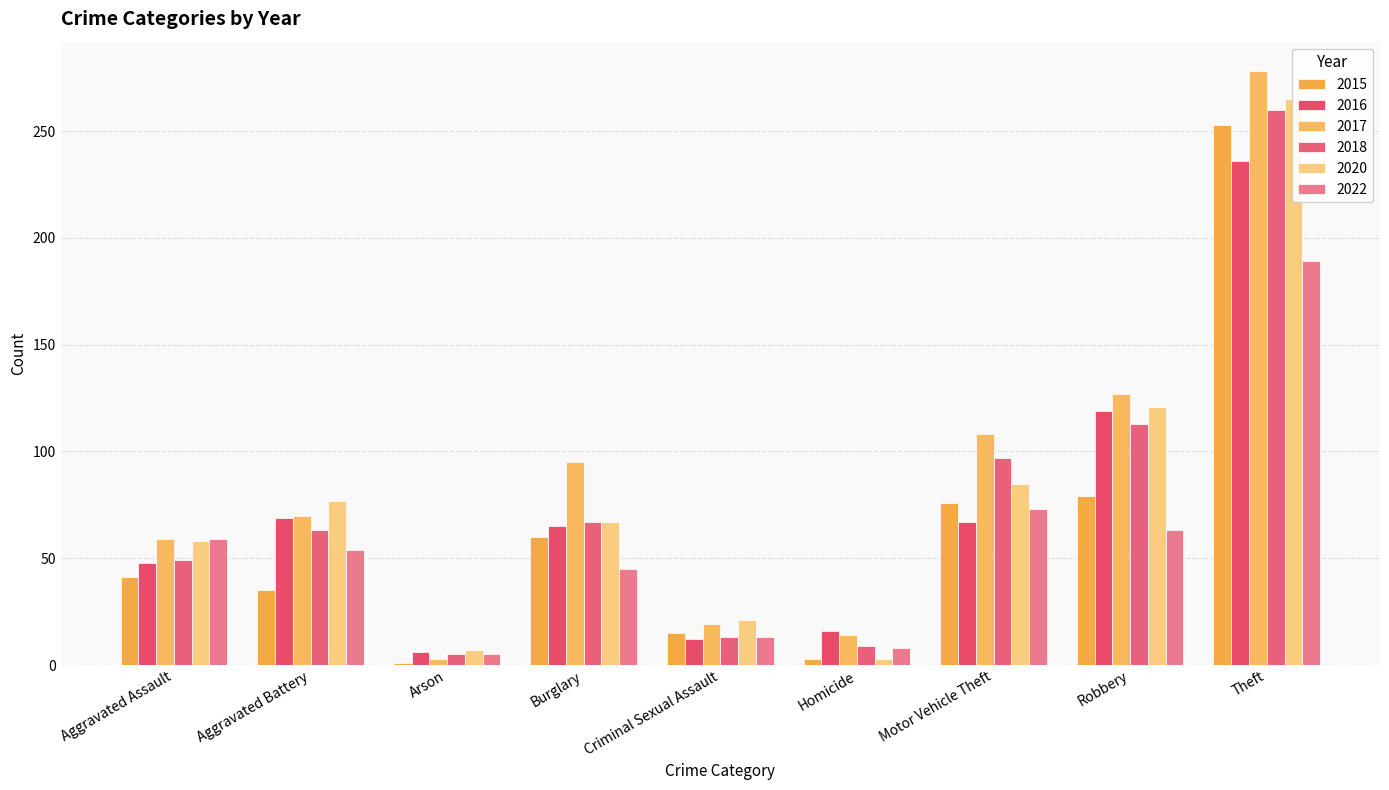

Where is 2017 nearest to the value 140?

Robbery